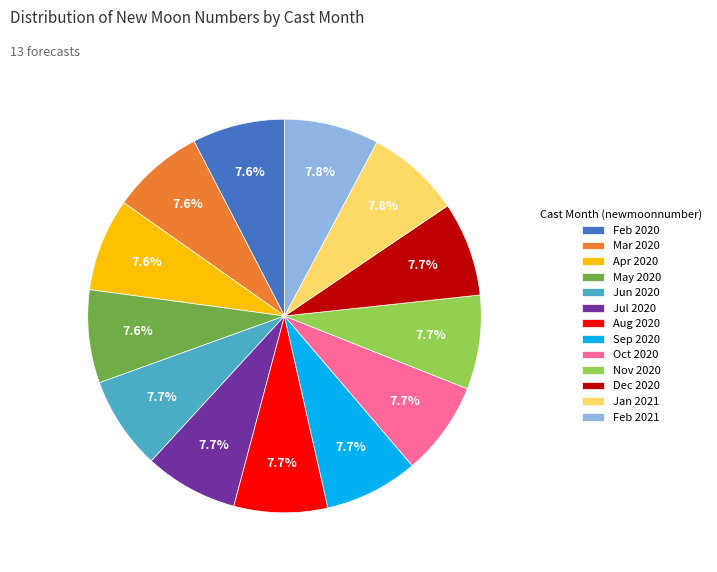

How much of the chart is everything except May 2020?

92.4%